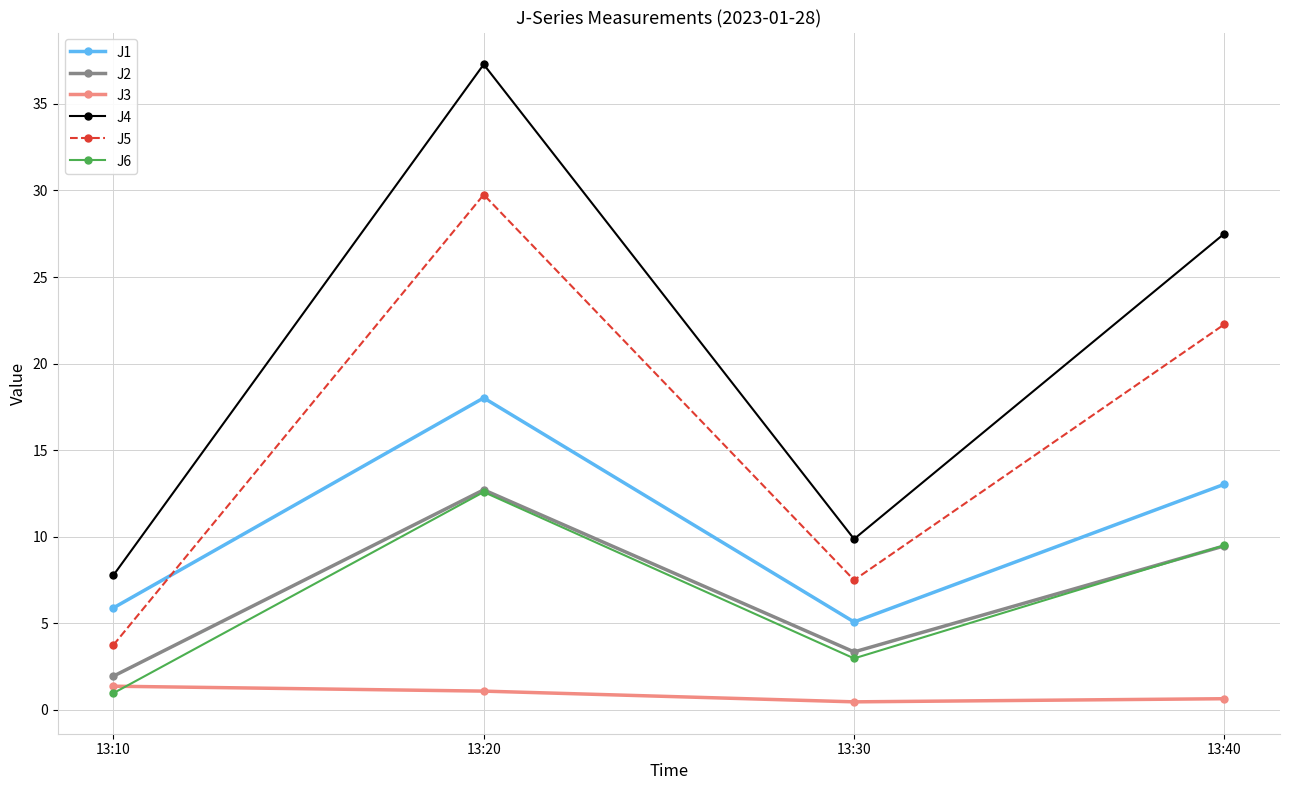

What is the average value of the J3 series?

0.9